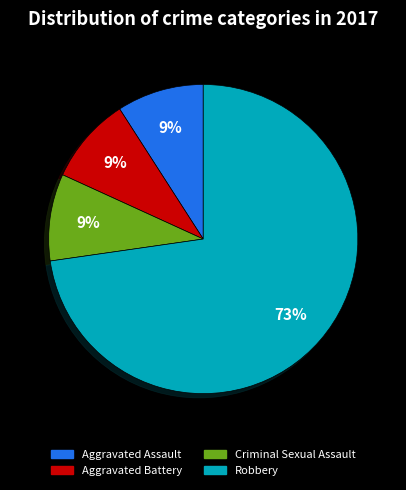

Is there any slice that represents more than half of the pie?

Yes